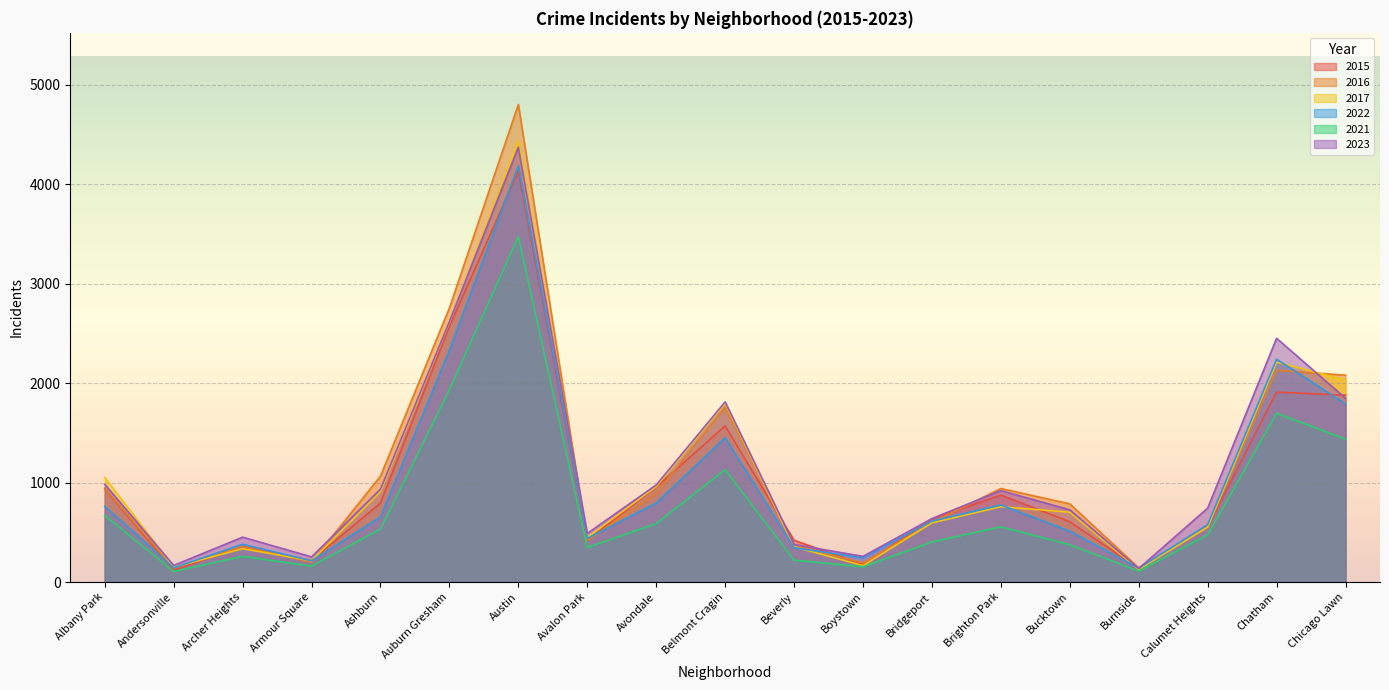

What is the minimum value shown in the chart?

107